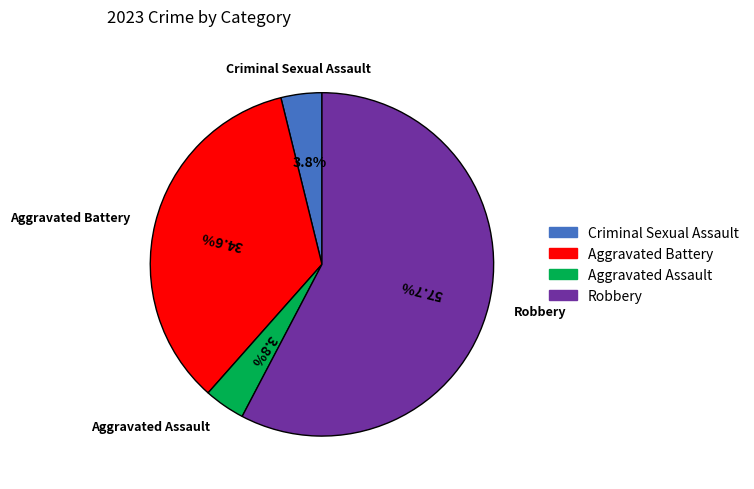

To the nearest percent, what is the combined percentage of Aggravated Assault and Criminal Sexual Assault?

8%